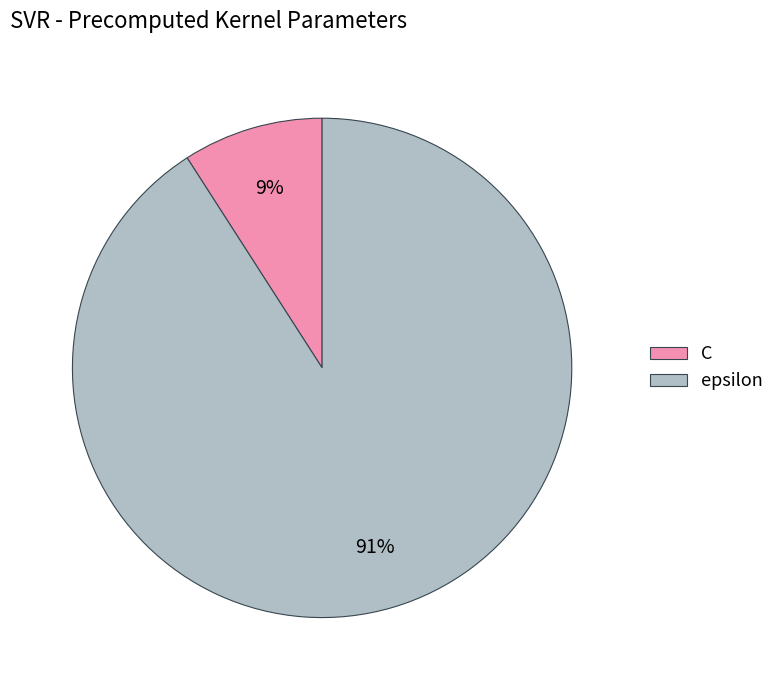

Count the number of slices in the pie.

2